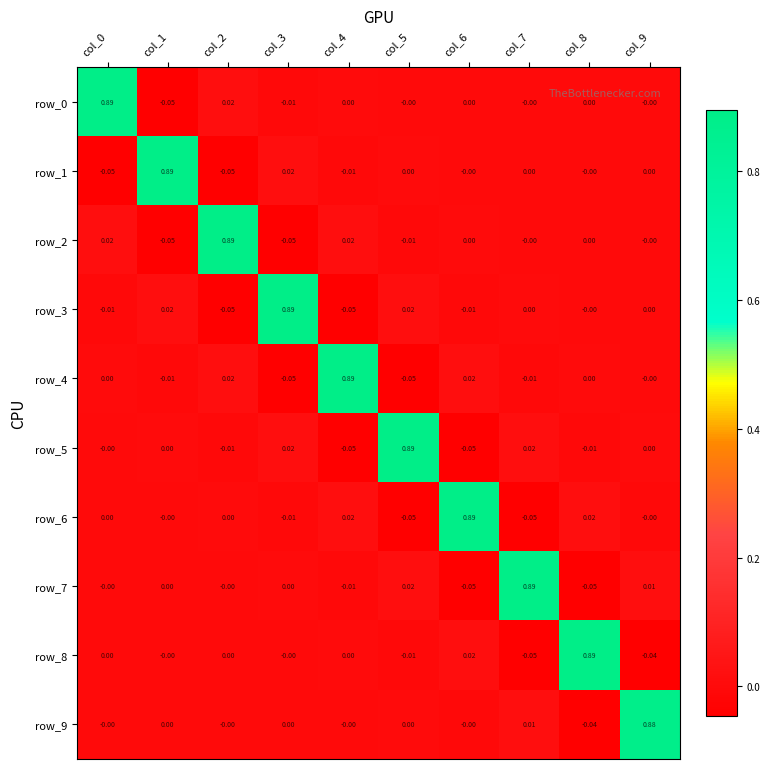

The row_4 series shows 0.0 at col_6. True or false?

True